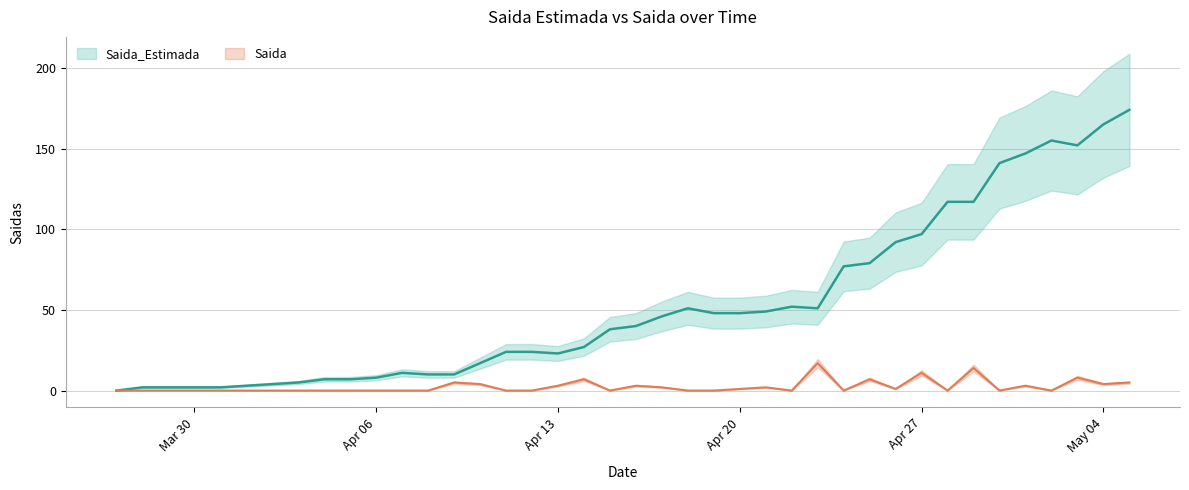

True or false: the data has more than 2 interior local peaks.

True